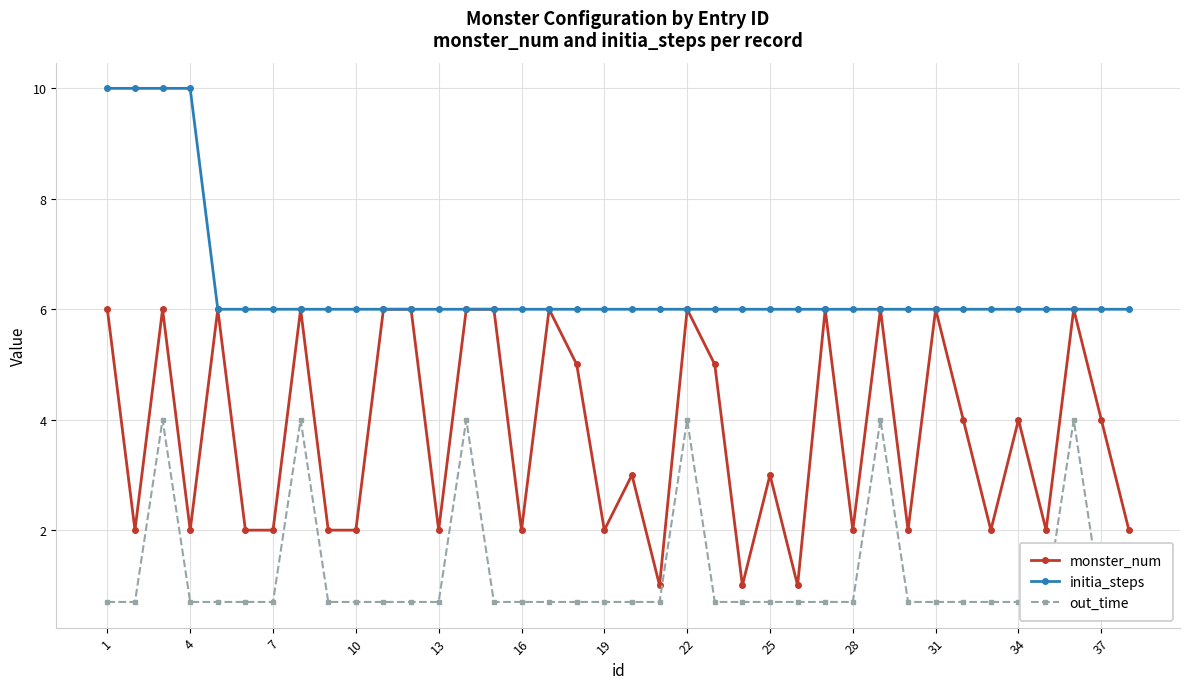

Reading right to left, extract all data points from this chart.

monster_num: 2.0	4.0	6.0	2.0	4.0	2.0	4.0	6.0	2.0	6.0	2.0	6.0	1.0	3.0	1.0	5.0	6.0	1.0	3.0	2.0	5.0	6.0	2.0	6.0	6.0	2.0	6.0	6.0	2.0	2.0	6.0	2.0	2.0	6.0	2.0	6.0	2.0	6.0
initia_steps: 6.0	6.0	6.0	6.0	6.0	6.0	6.0	6.0	6.0	6.0	6.0	6.0	6.0	6.0	6.0	6.0	6.0	6.0	6.0	6.0	6.0	6.0	6.0	6.0	6.0	6.0	6.0	6.0	6.0	6.0	6.0	6.0	6.0	6.0	10.0	10.0	10.0	10.0
out_time: 0.7	0.7	4.0	0.7	0.7	0.7	0.7	0.7	0.7	4.0	0.7	0.7	0.7	0.7	0.7	0.7	4.0	0.7	0.7	0.7	0.7	0.7	0.7	0.7	4.0	0.7	0.7	0.7	0.7	0.7	4.0	0.7	0.7	0.7	0.7	4.0	0.7	0.7